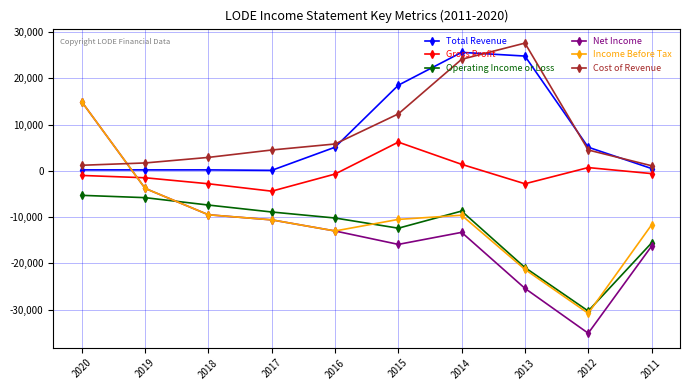

Which series has the widest spread of values?

Net Income